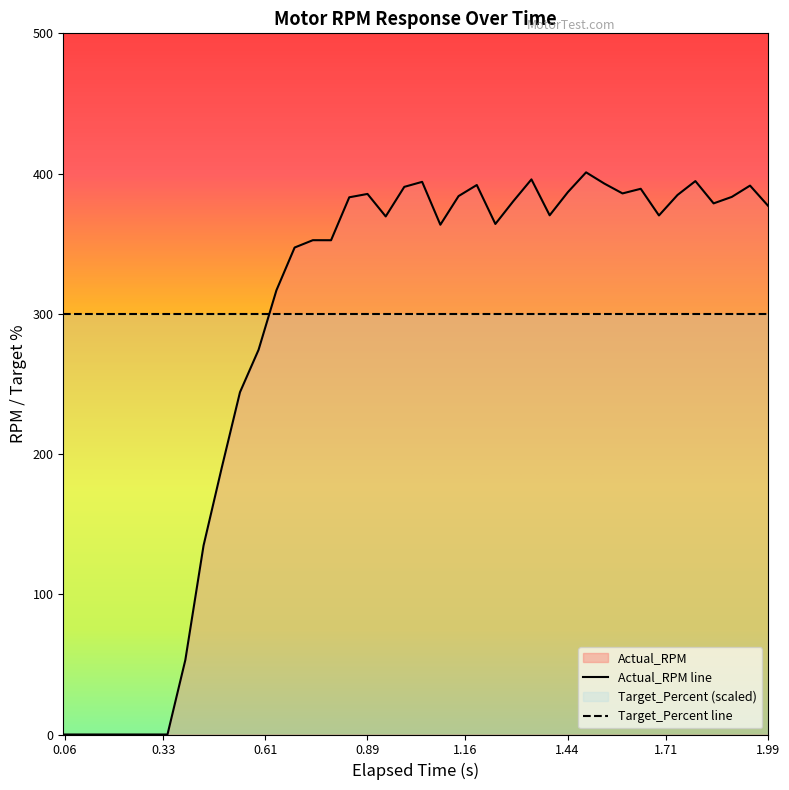

Which series has the widest spread of values?

Actual_RPM line